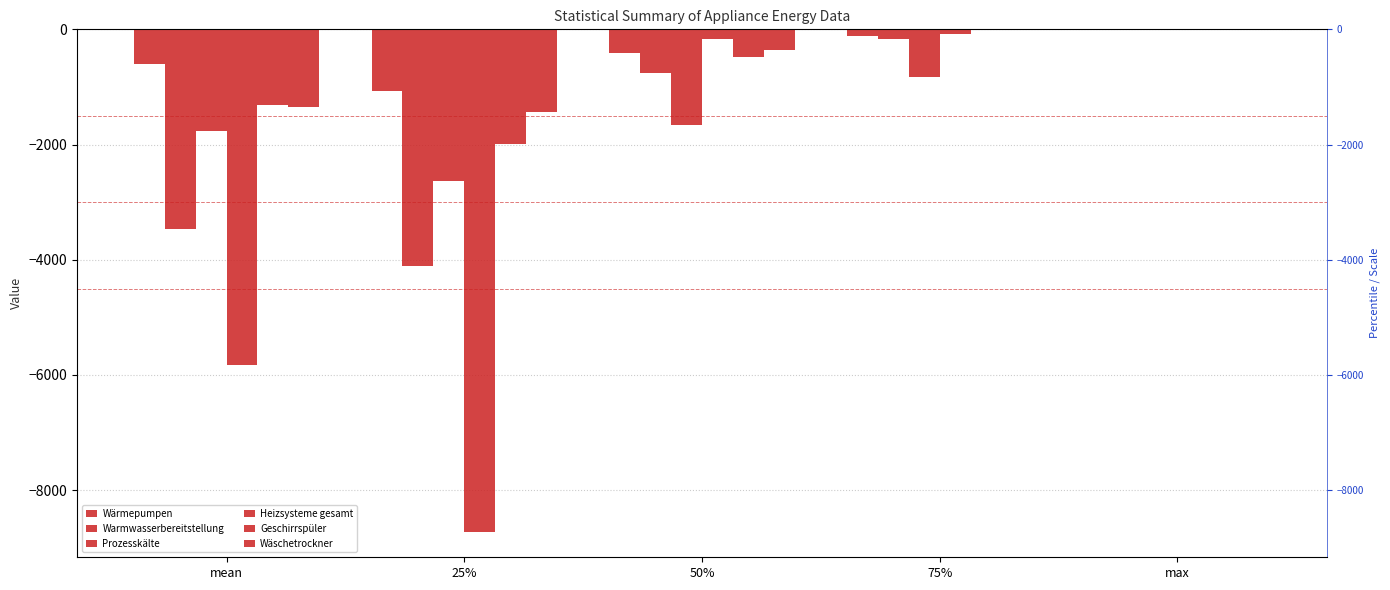

What is the spread (max minus min) of values at 75%?

830.0